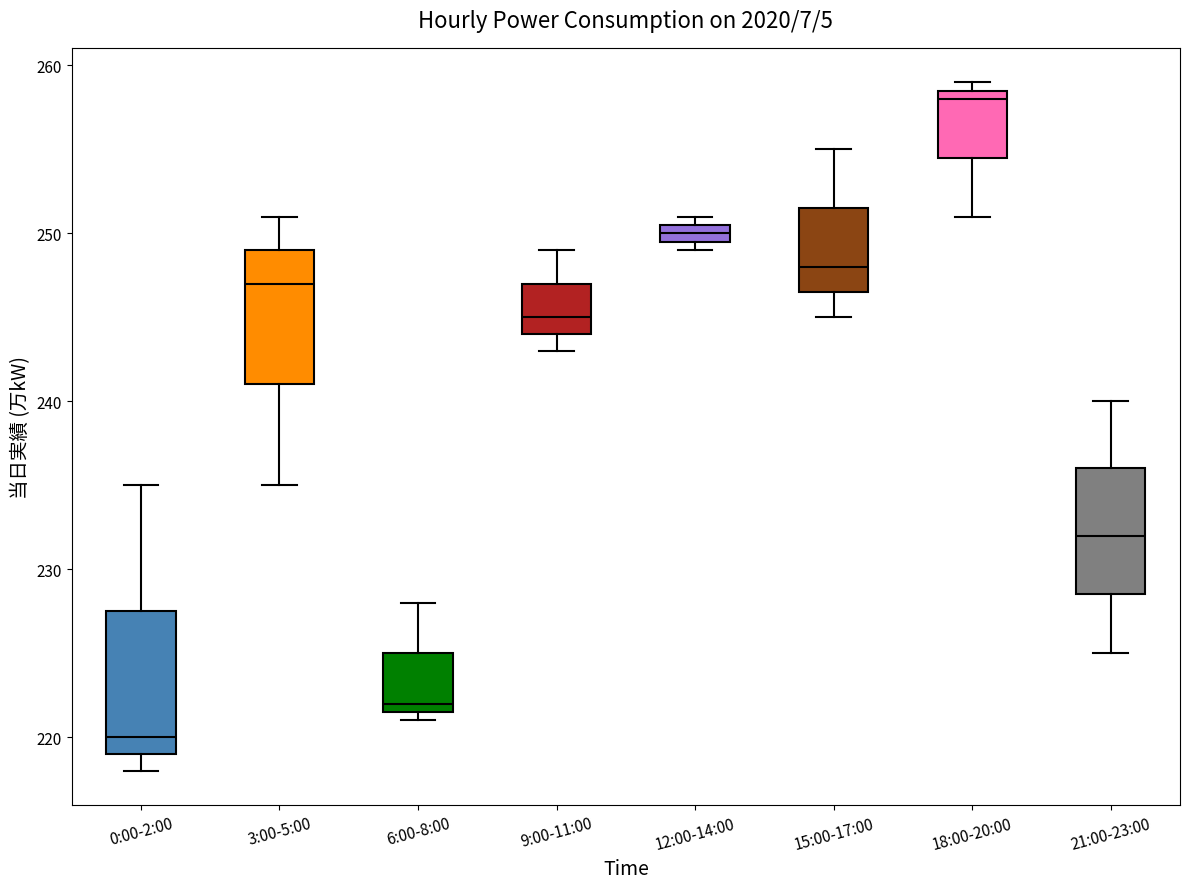

Which box's median line is the lowest?

0:00-2:00